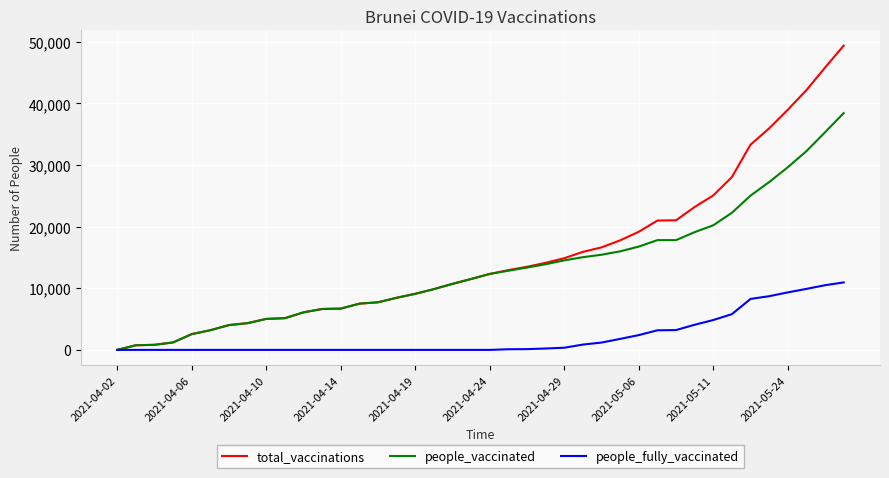

Rank the series by their average value, from lowest to highest.

people_fully_vaccinated, people_vaccinated, total_vaccinations